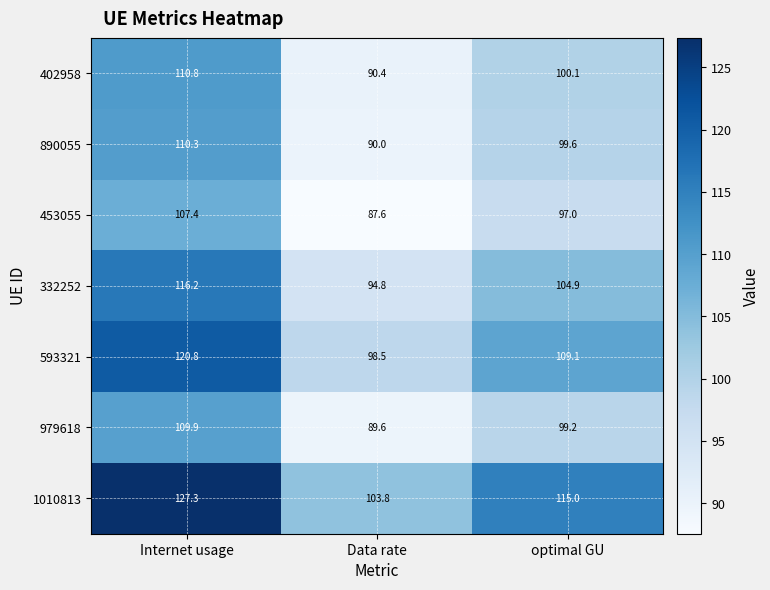

What is the difference between the second highest and minimum values in the 453055 series?

9.4